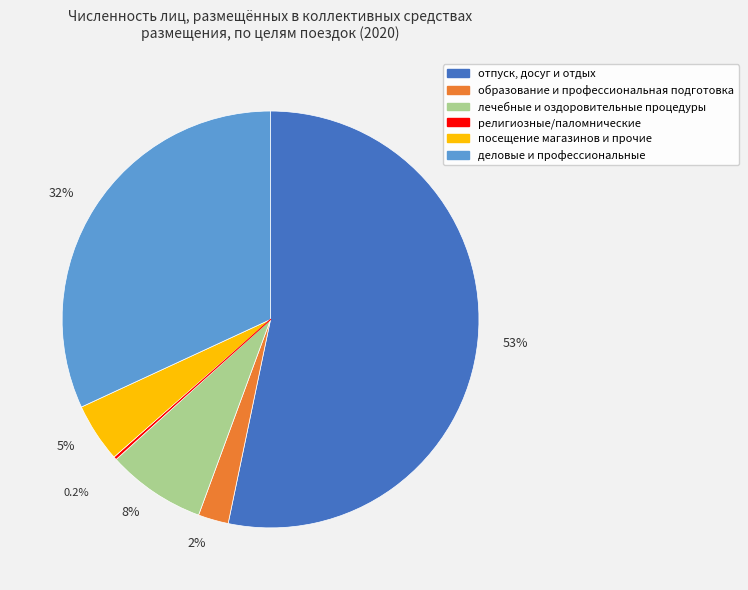

Does any single category account for the majority?

Yes